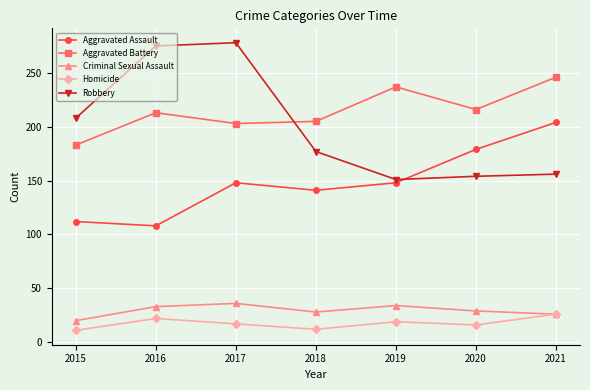

Which series changed the most between 2016 and 2019?

Robbery